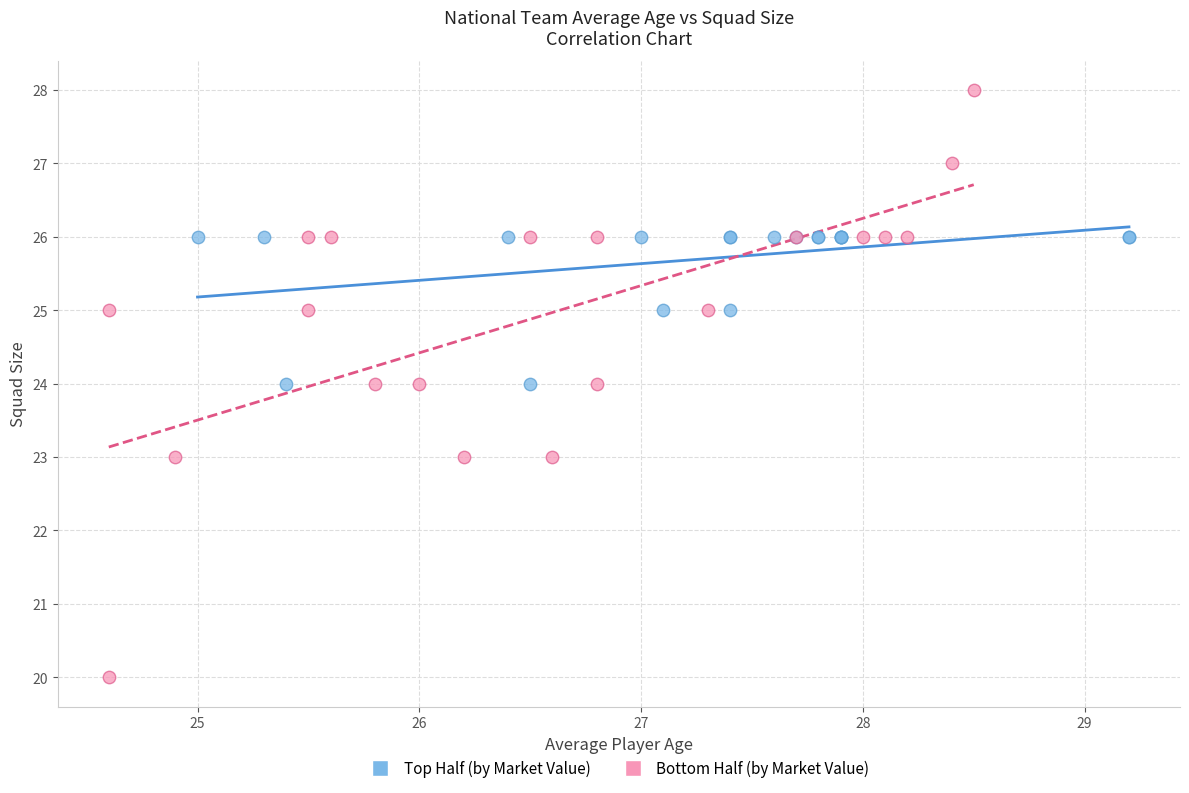

Which series contains the highest Y value?

Bottom Half (by Market Value)